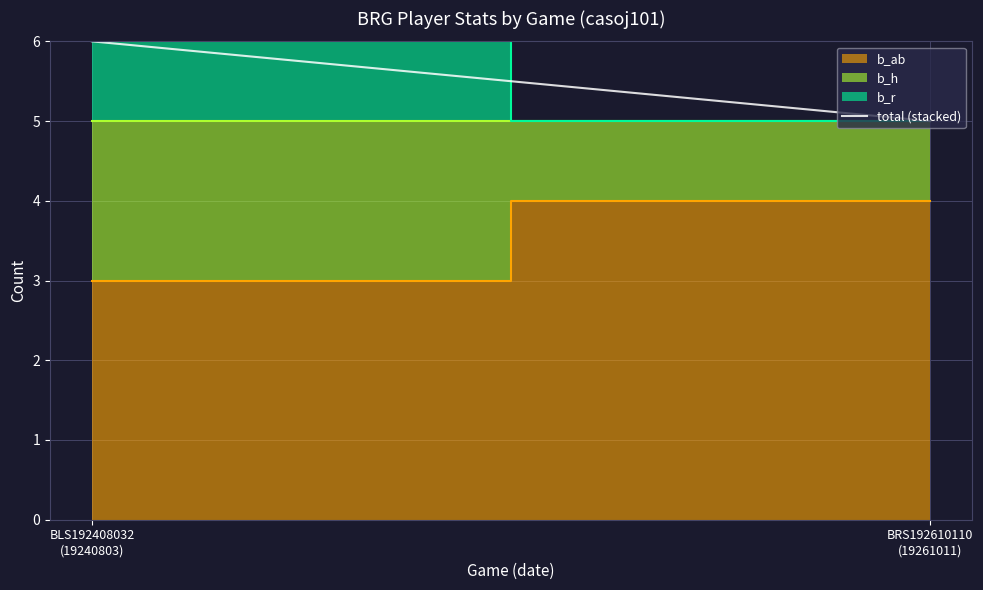

True or false: the data shows 6 at BLS192408032
(19240803).

True